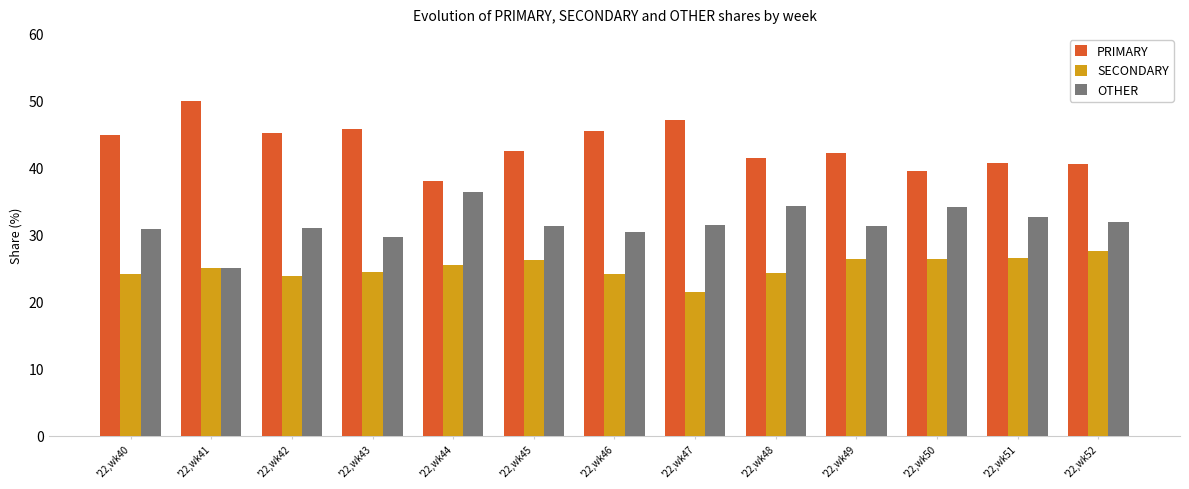

Read the PRIMARY value at '22,wk48.

41.4